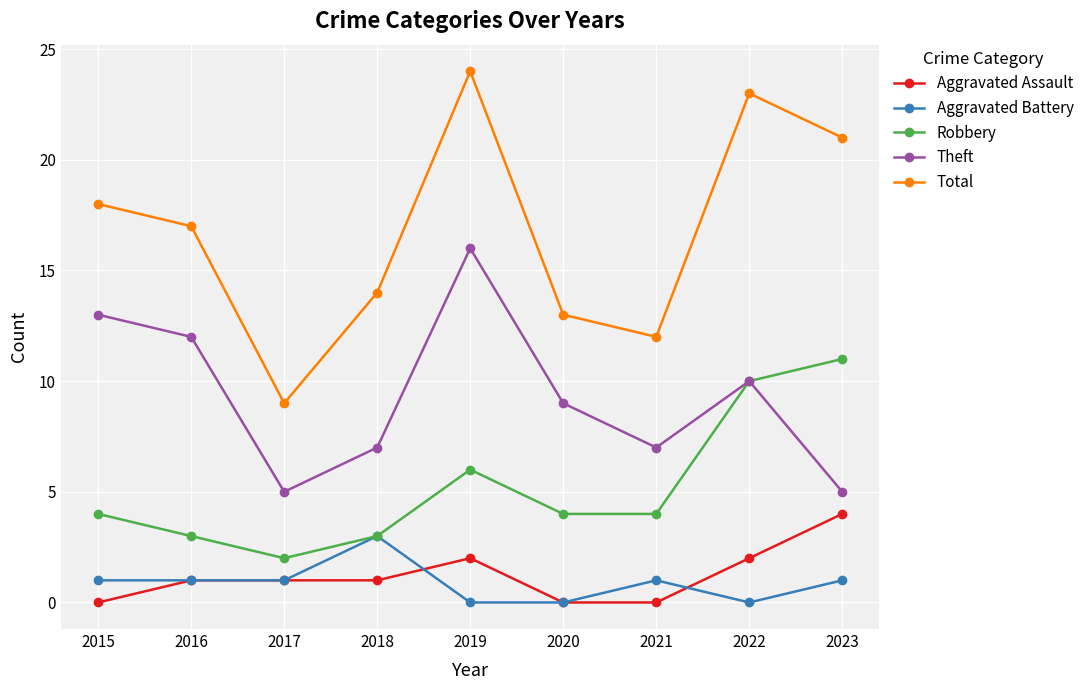

What value does the Total series have at 2016, to the nearest 5?

15